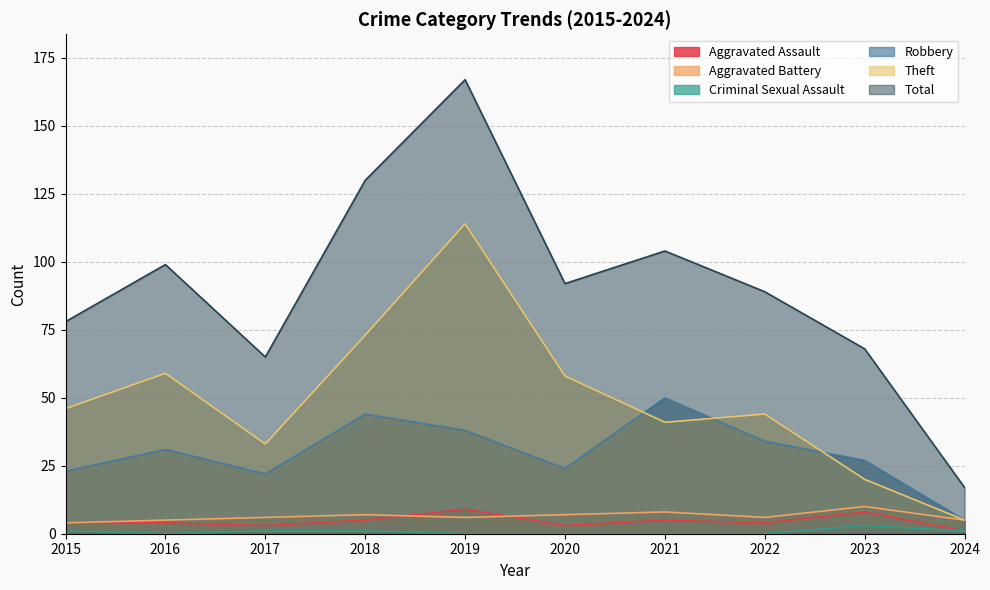

Between 2015 and 2020, which series saw the biggest shift?

Total